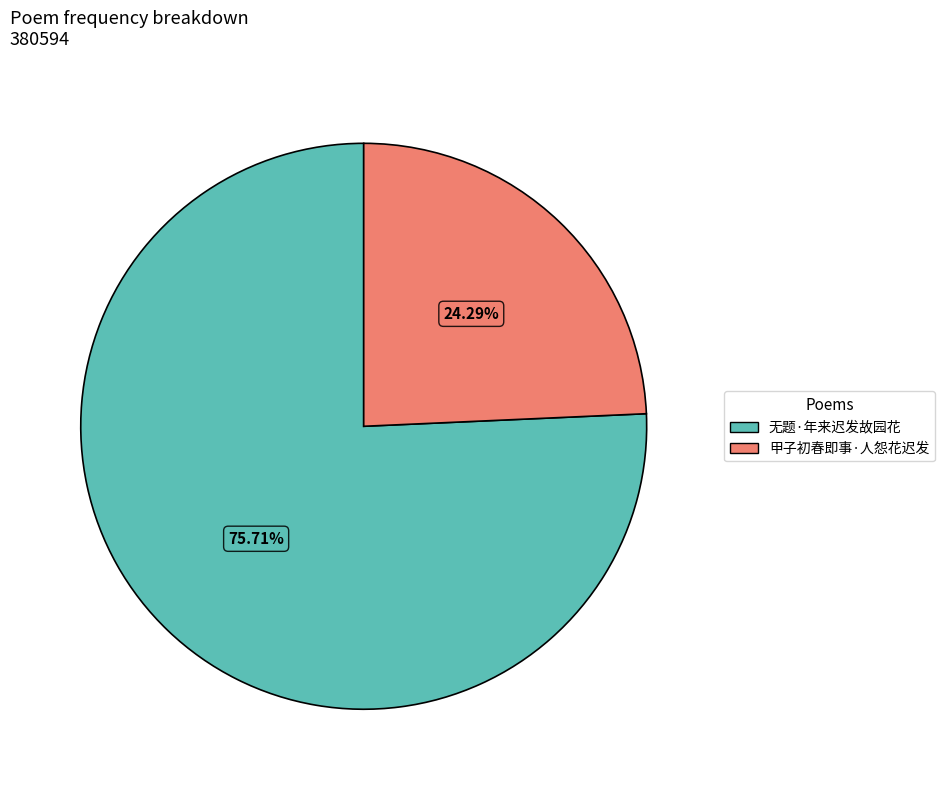

Count the number of slices in the pie.

2